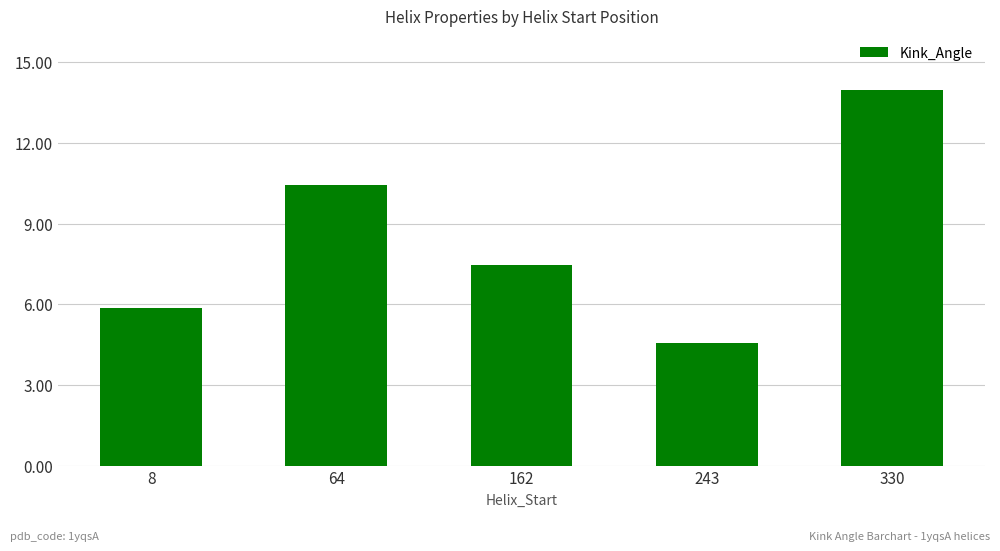

True or false: the data shows 4.6 at 243.

True